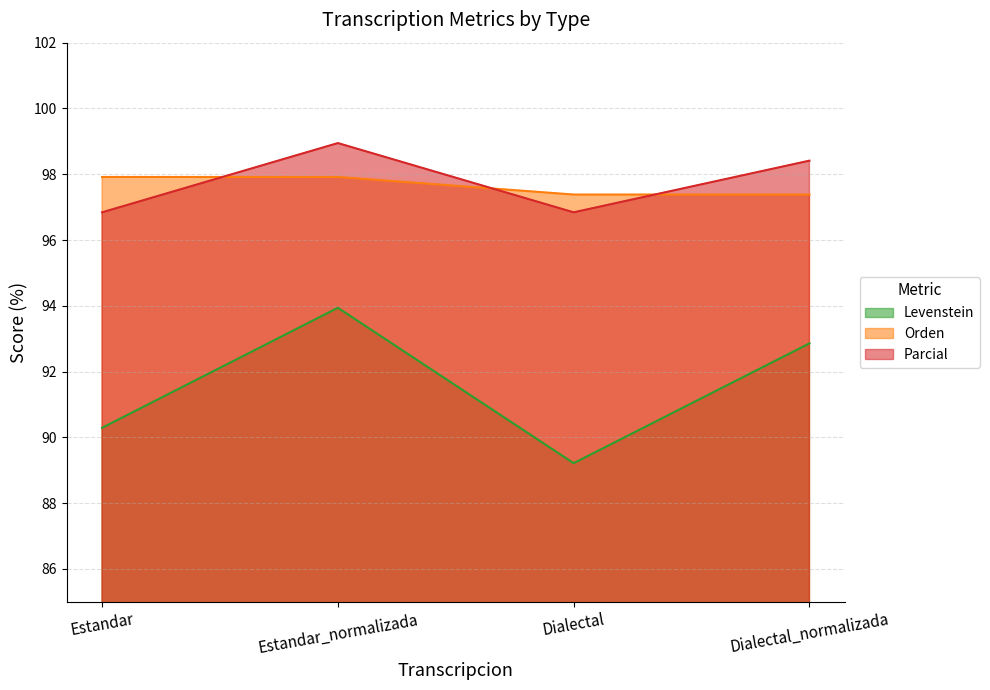

Reading left to right, what are all the values shown in this chart?

Levenstein: Estandar=90.3	Estandar_normalizada=93.9	Dialectal=89.2	Dialectal_normalizada=92.9
Orden: Estandar=97.9	Estandar_normalizada=97.9	Dialectal=97.4	Dialectal_normalizada=97.4
Parcial: Estandar=96.8	Estandar_normalizada=98.9	Dialectal=96.8	Dialectal_normalizada=98.4